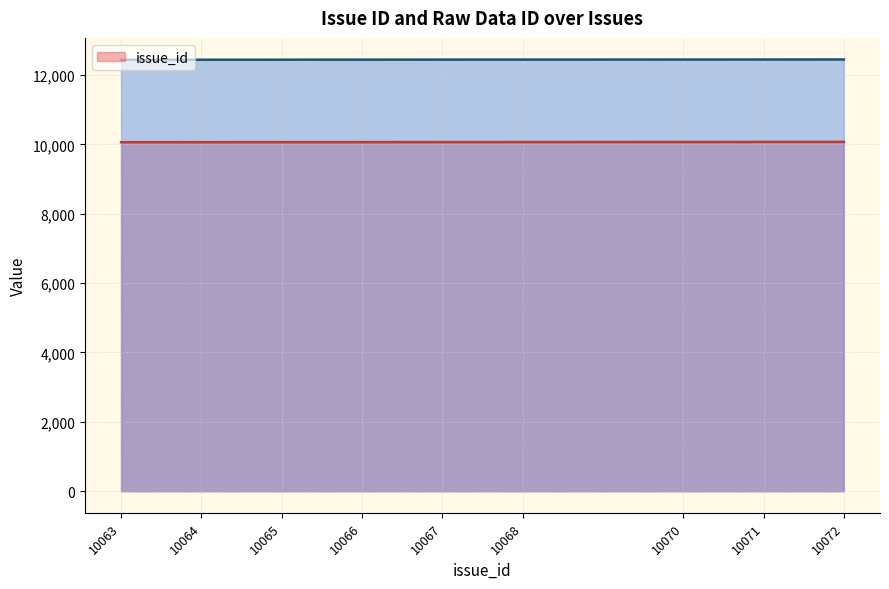

Which series has the largest total across all categories?

_raw_data_id